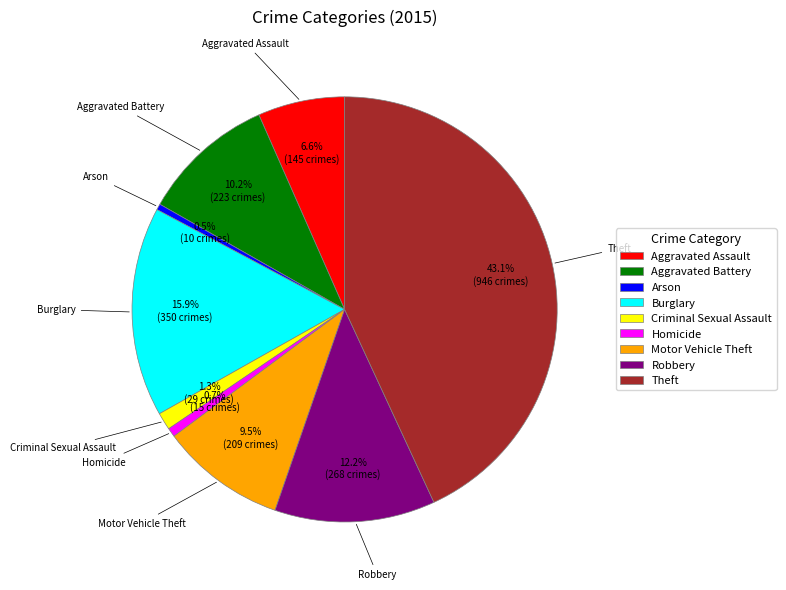

How many segments does this pie chart have?

9